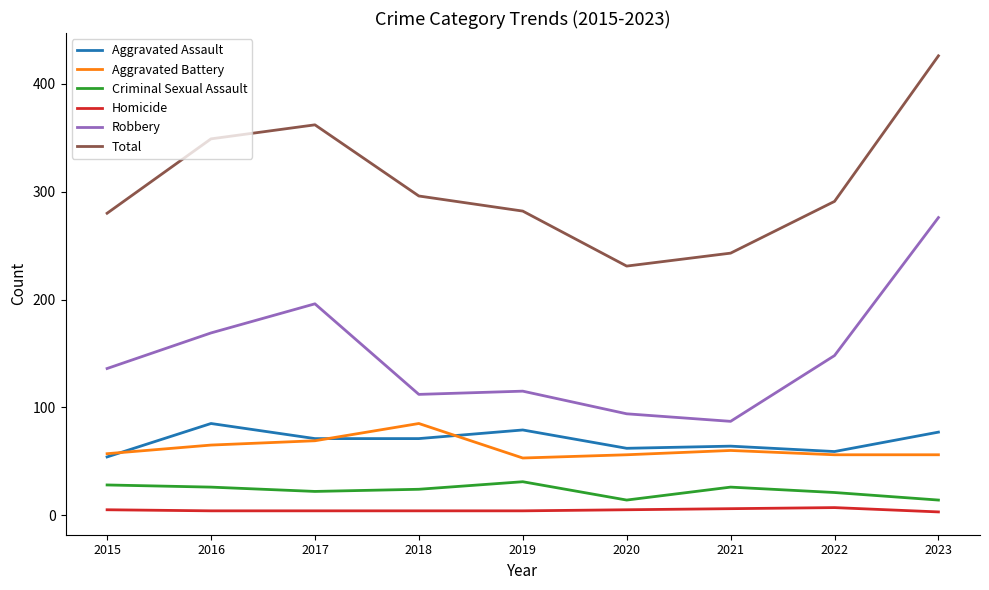

How many lines are shown in the chart?

6